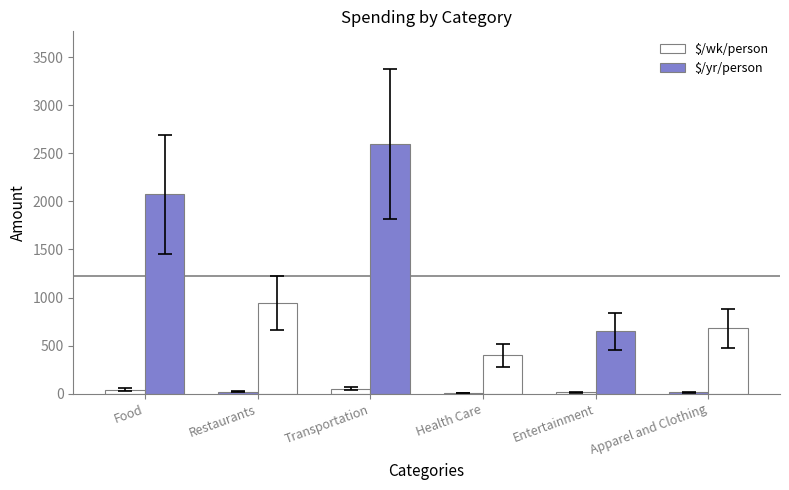

What is the lowest value of the $/yr/person series?

400